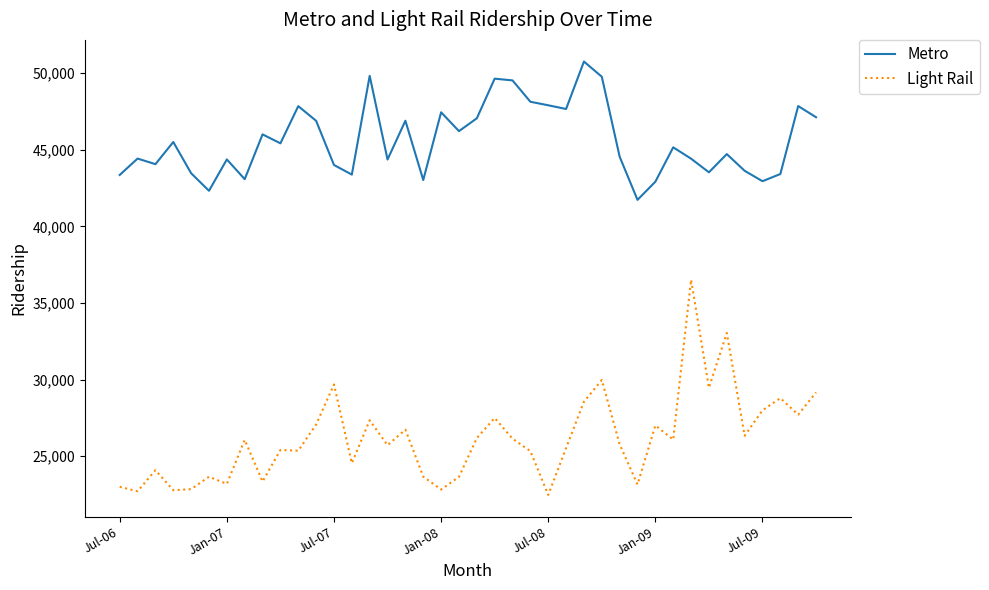

Which series has the largest total across all categories?

Metro